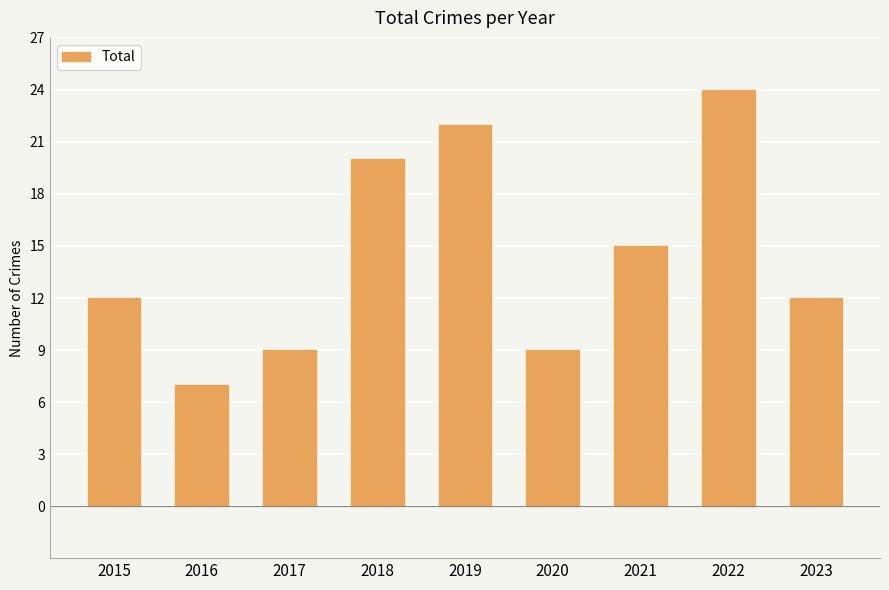

Which category has the highest value across all series?

2022